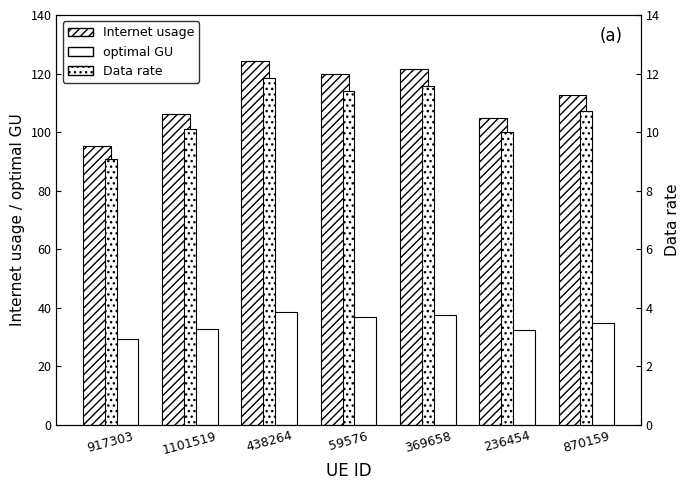

The Data rate series shows 11.8 at 438264. True or false?

True